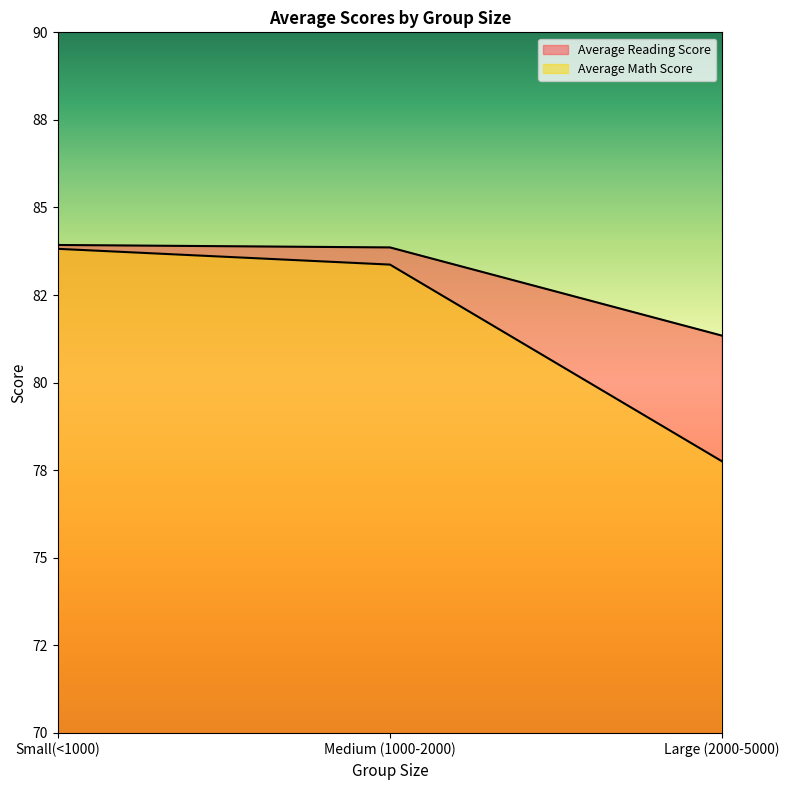

Reading left to right, list all the values displayed in this chart.

Average Reading Score: Small(<1000)=83.9	Medium (1000-2000)=83.9	Large (2000-5000)=81.3
Average Math Score: Small(<1000)=83.8	Medium (1000-2000)=83.4	Large (2000-5000)=77.8